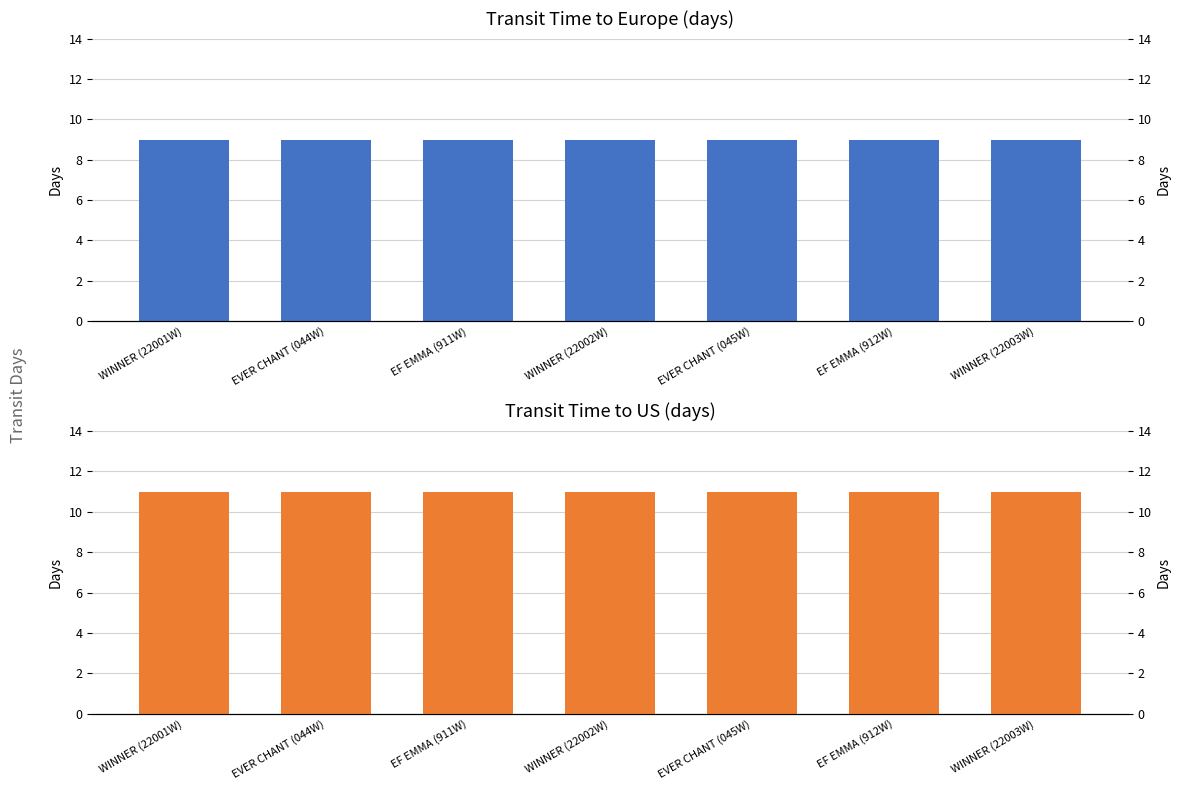

Reading left to right, what are all the values shown in this chart?

transit_time: 9	9	9	9	9	9	9
transit_time_us: 11	11	11	11	11	11	11